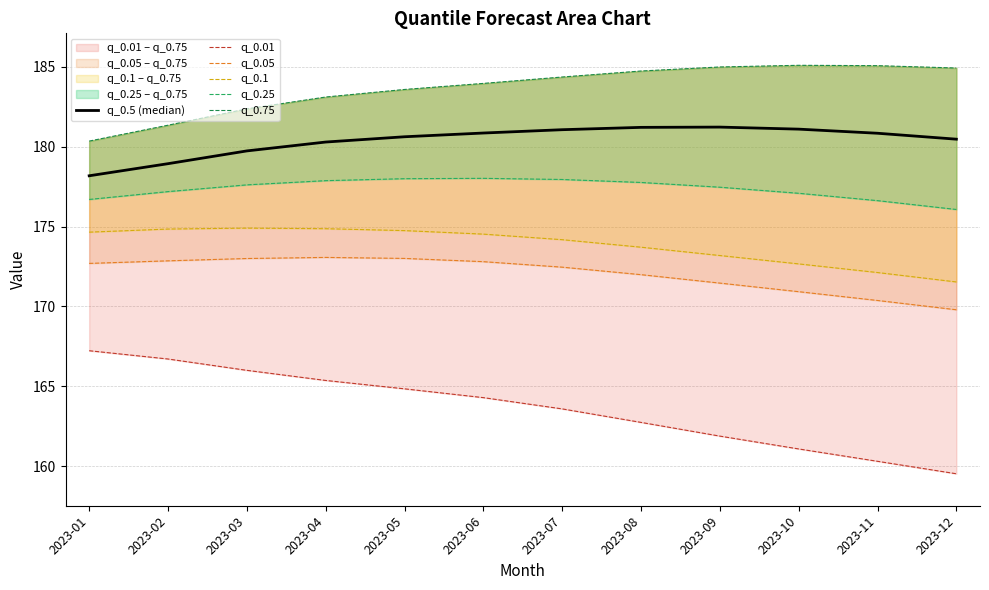

At which label does q_0.25 first exceed 177?

2023-02